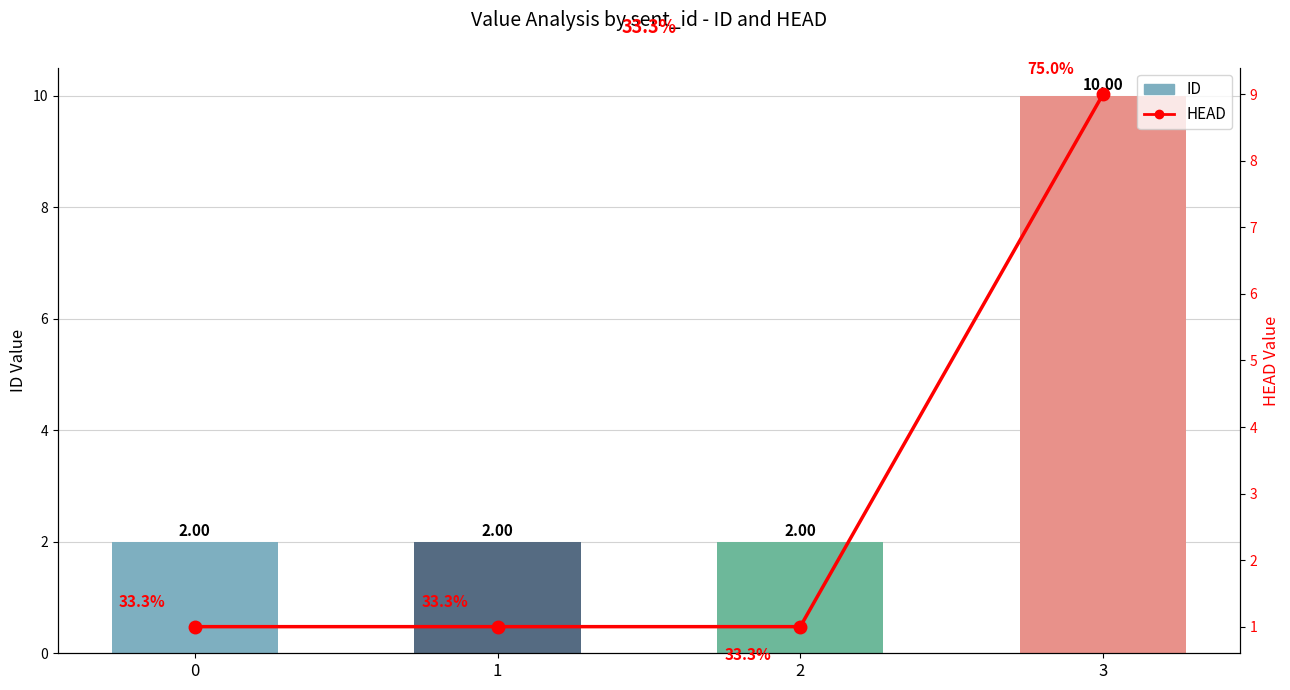

What is the total value across all series at 0?

3